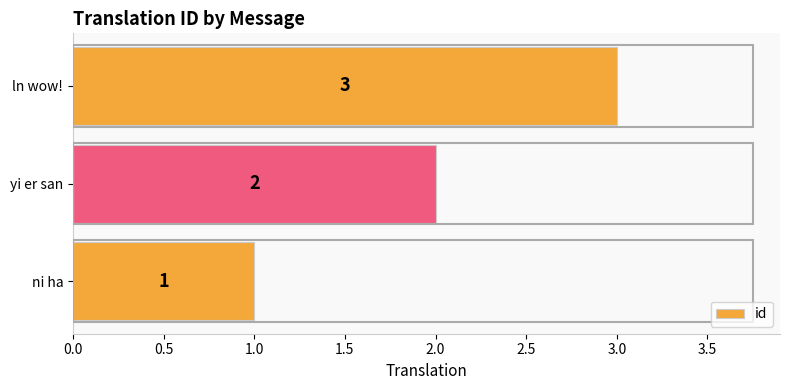

How many values are between 1 and 3?

3